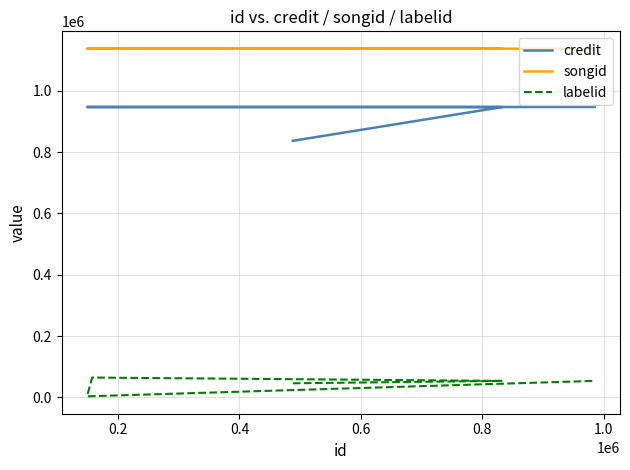

How many lines are shown in the chart?

3